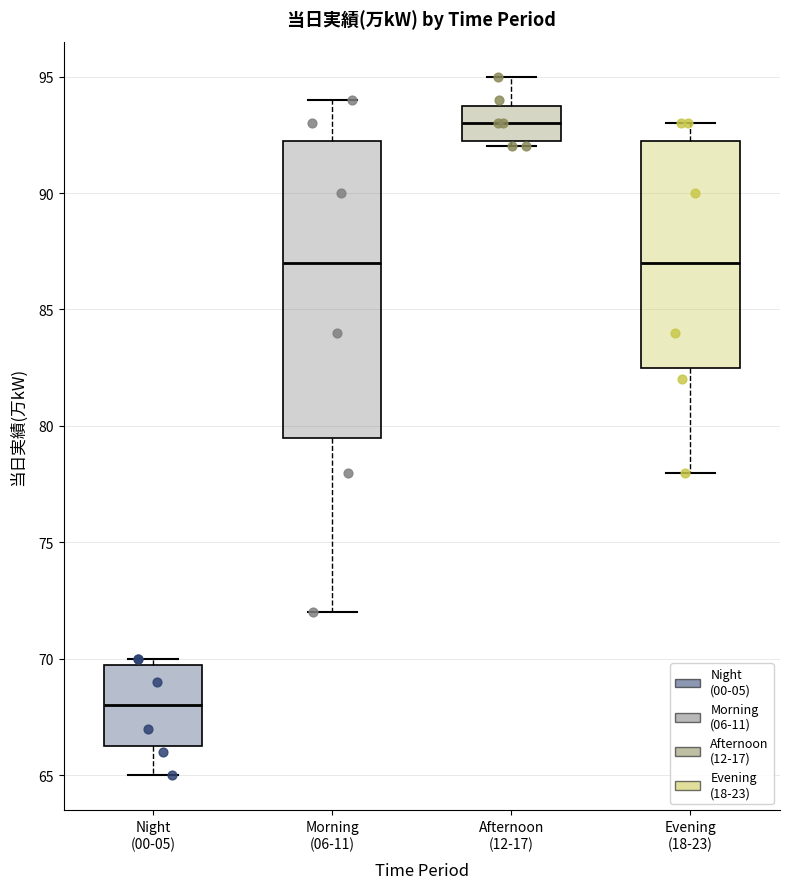

Which box has the highest median line?

Afternoon (12-17)